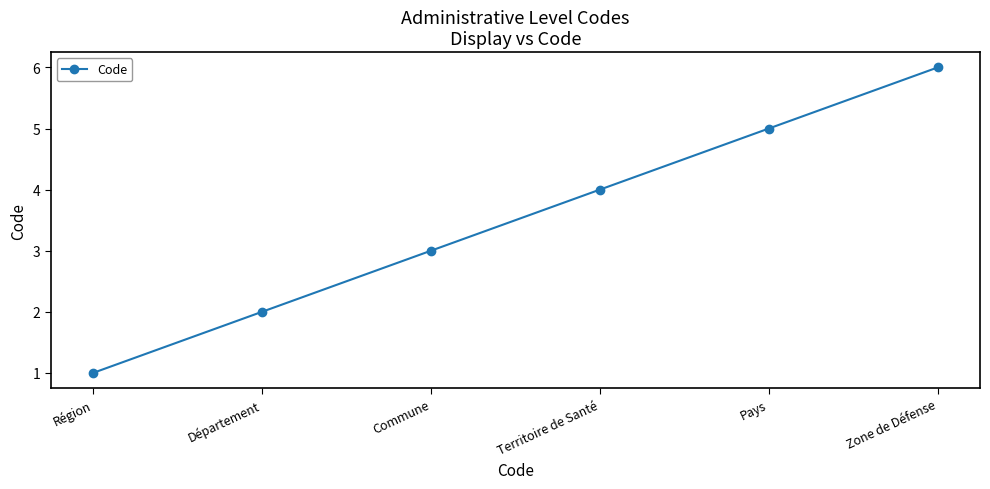

What is the label of the 2nd point from the right?

Pays